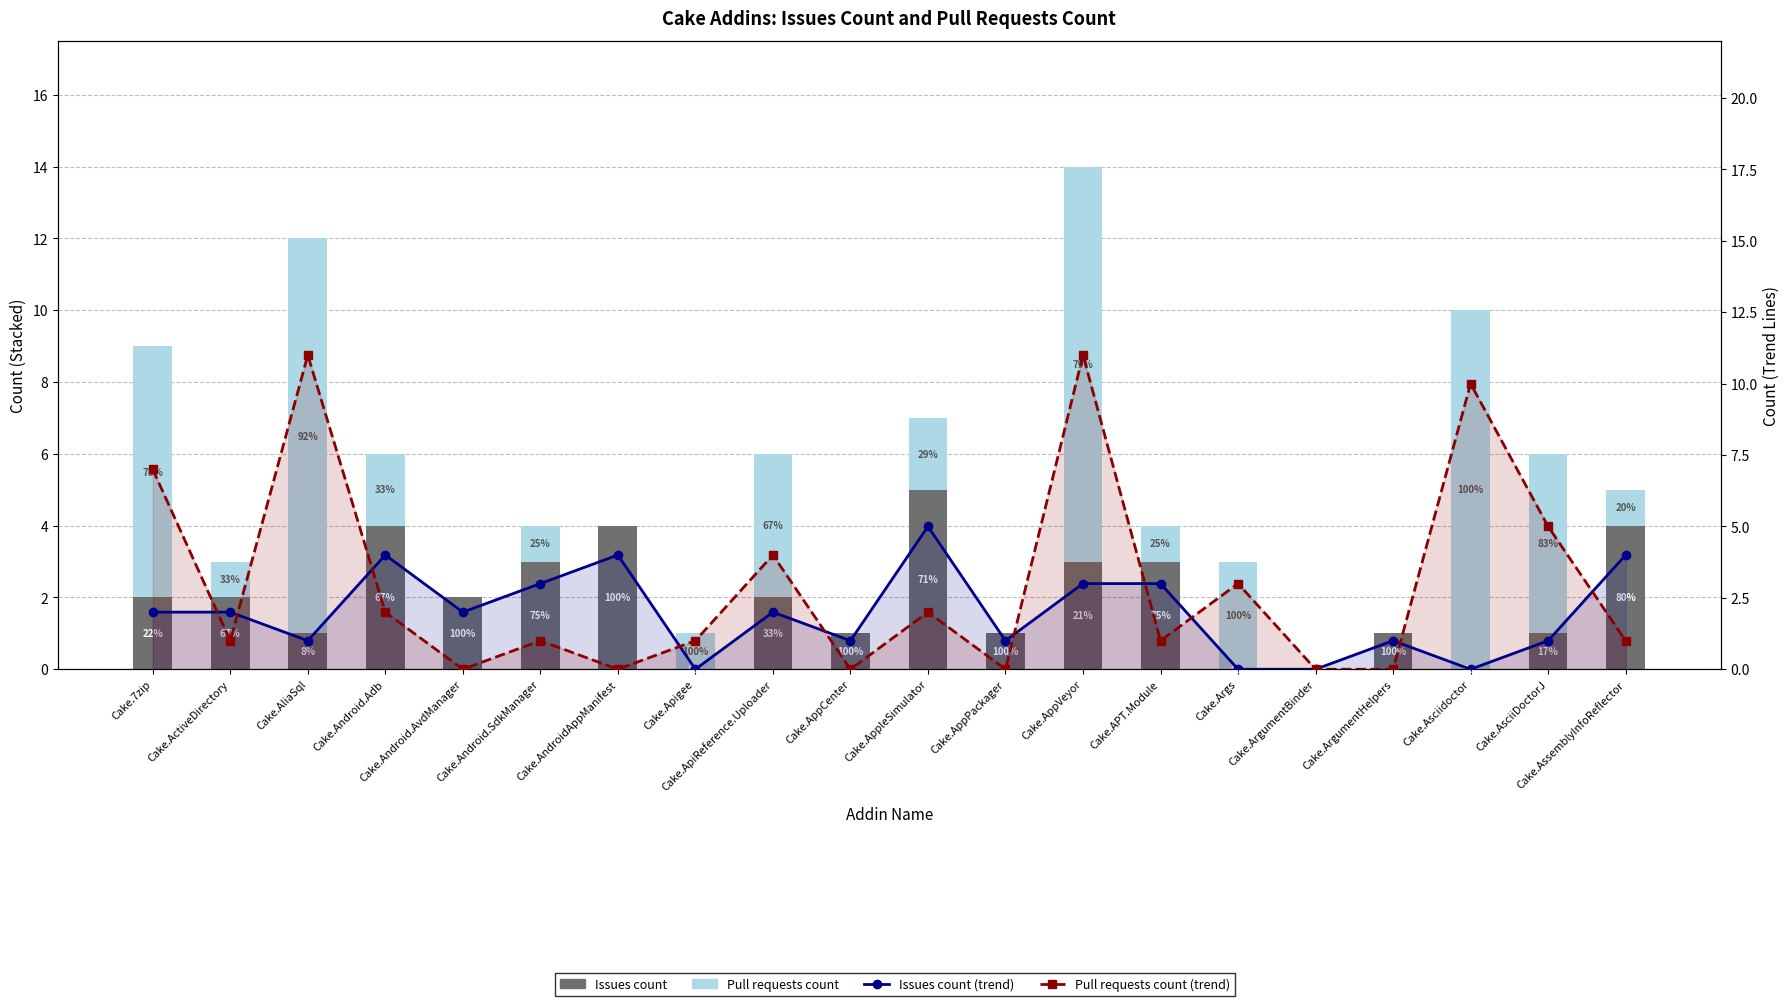

Which series has the largest total across all categories?

Pull requests count